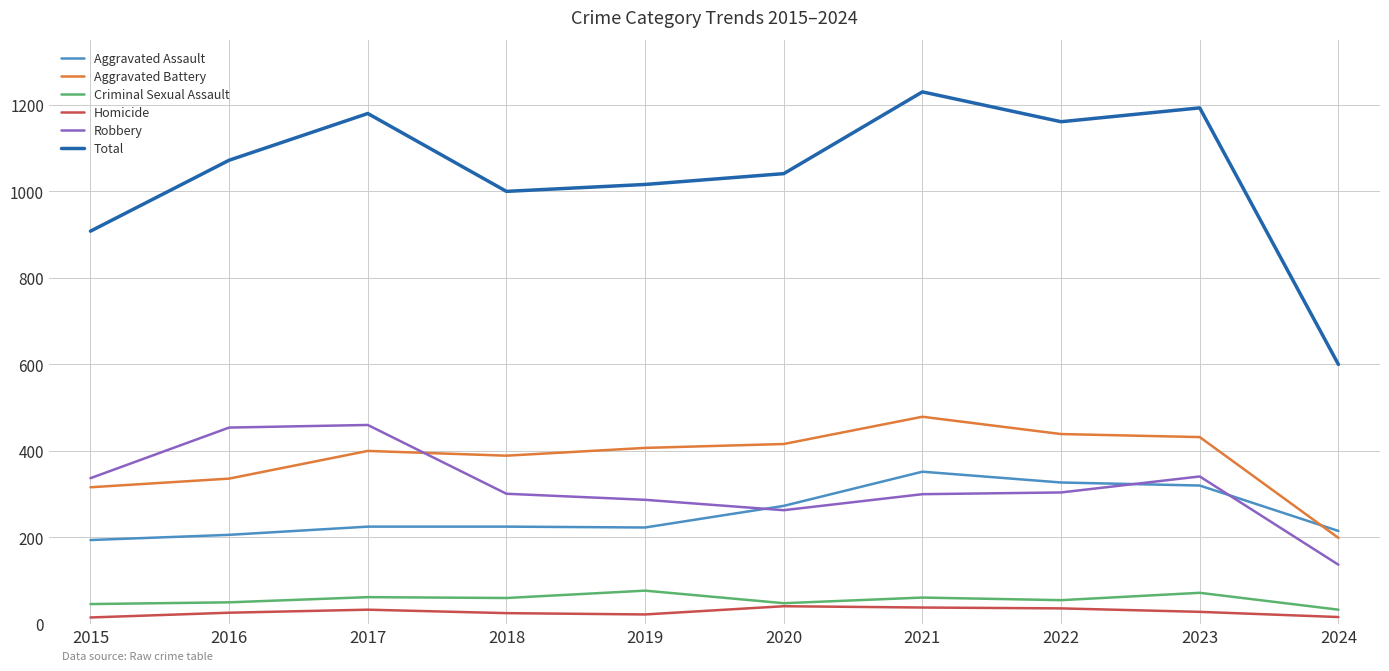

What is the approximate value of Aggravated Battery at 2017?

400